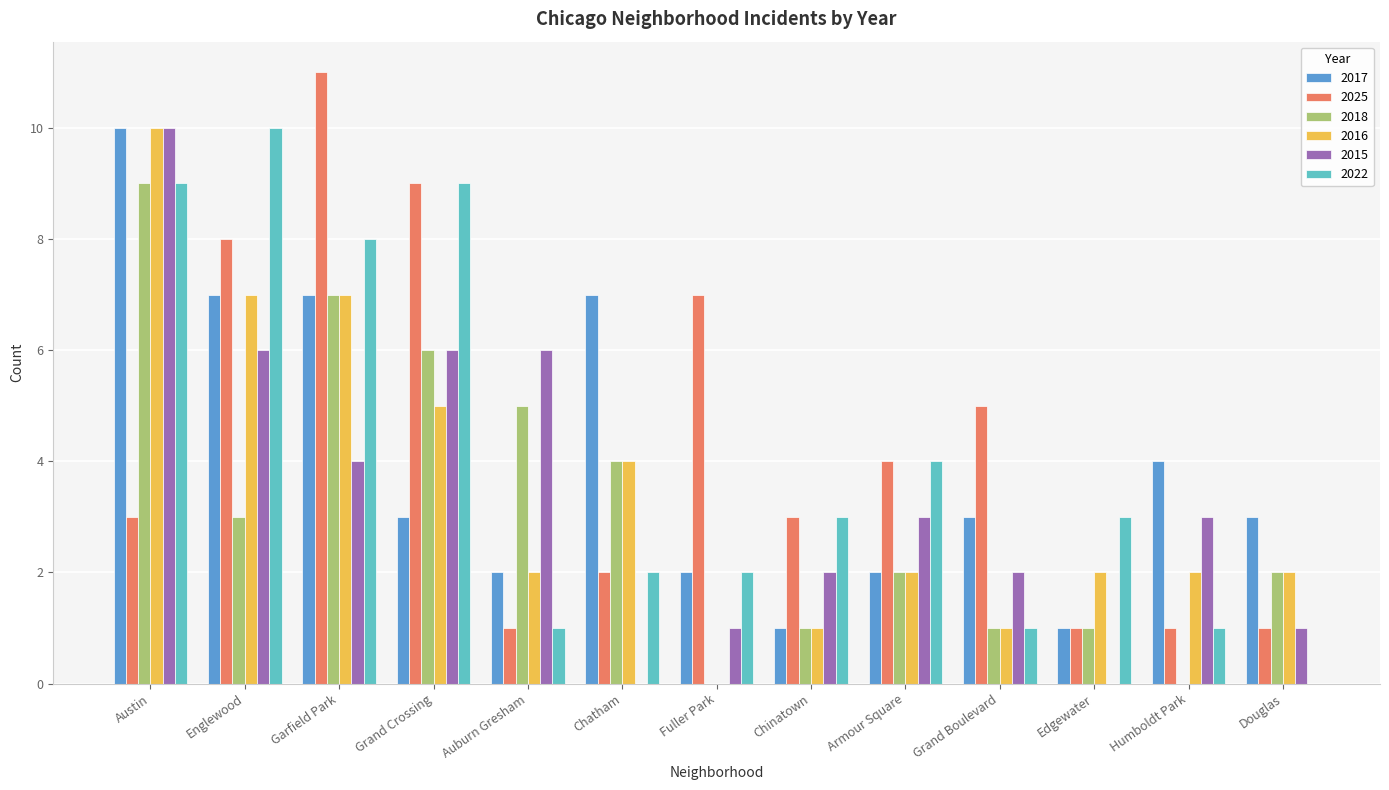

Which category has the highest value across all series?

Garfield Park